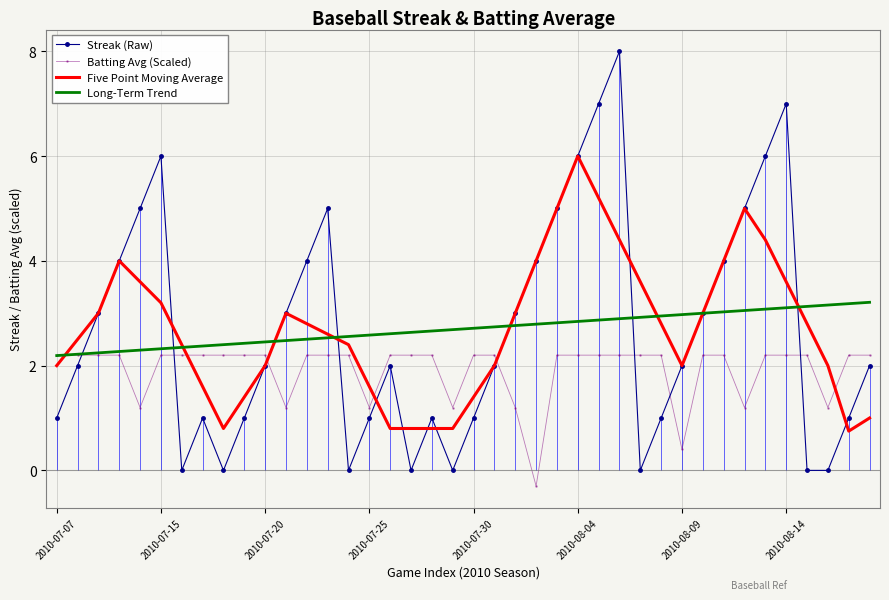

Which series has the widest spread of values?

Streak (Raw)